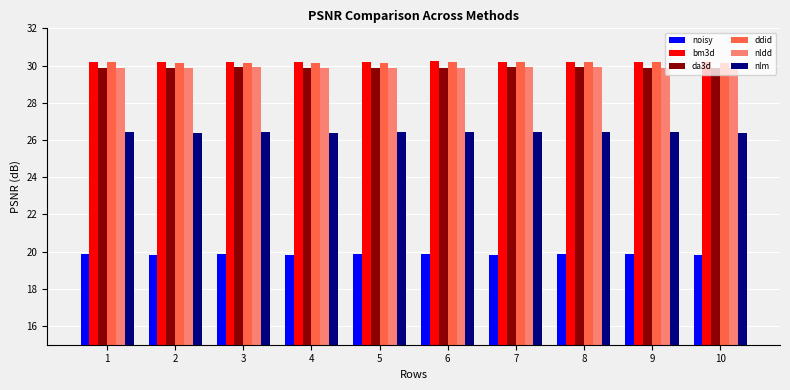

Are the bars horizontal?

No